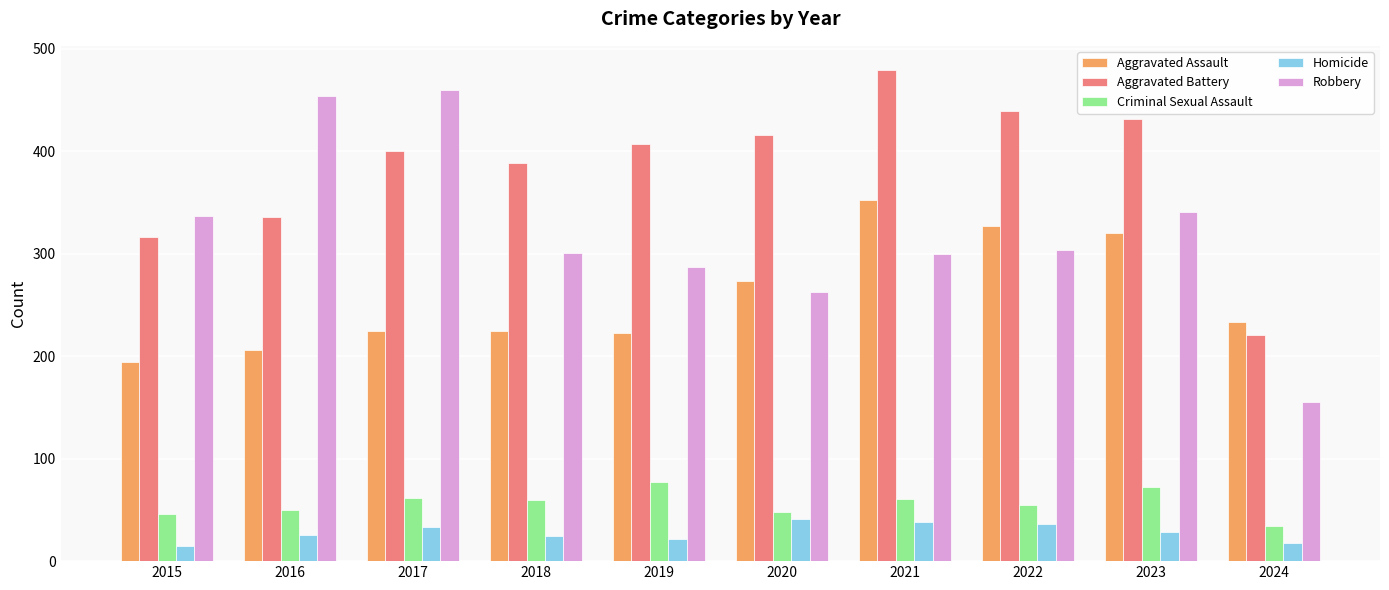

Does the chart contain any negative values?

No